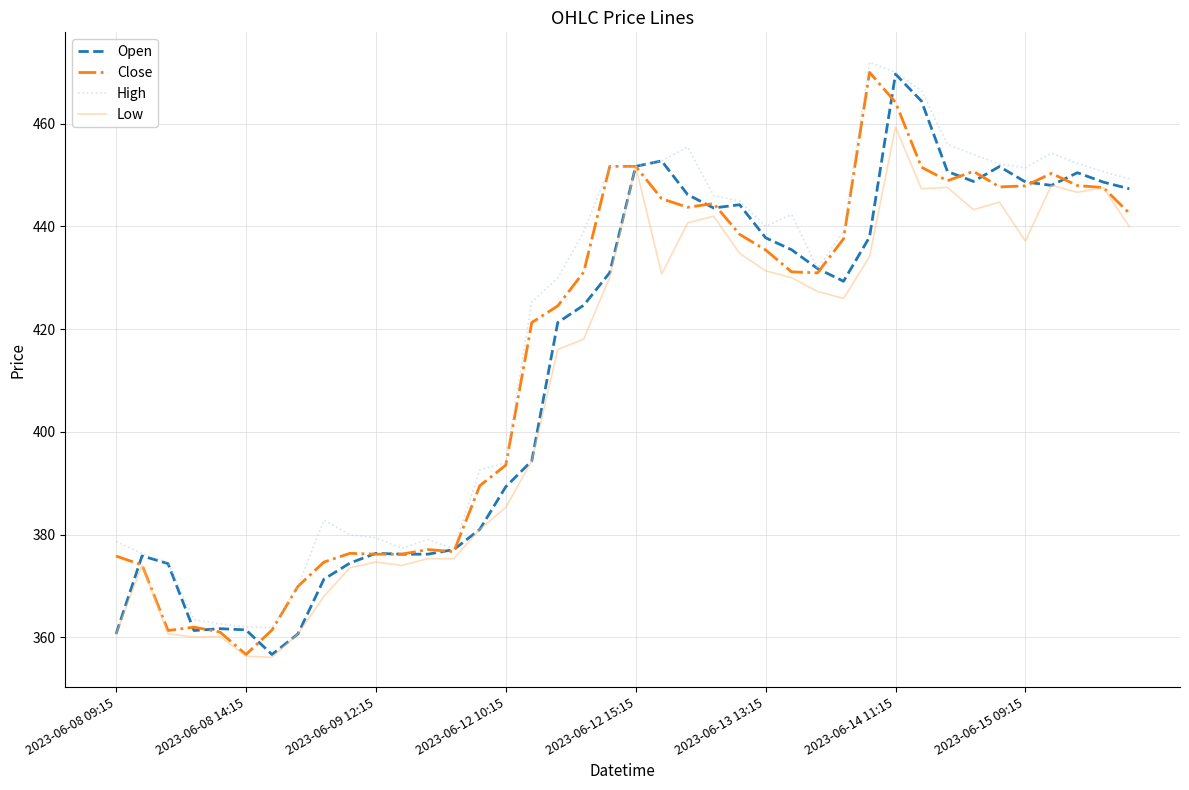

What is the maximum value for Open?

469.7